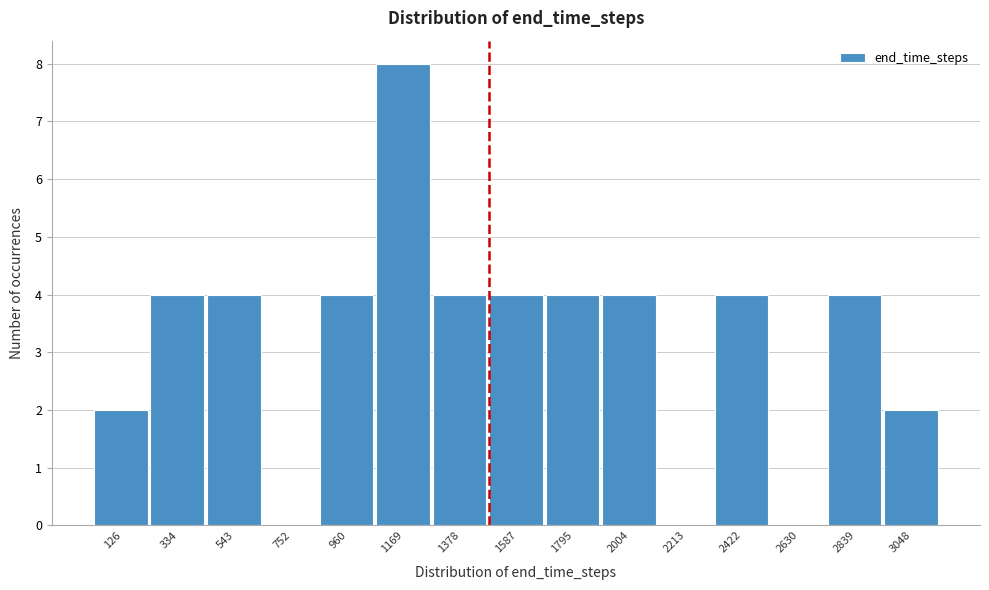

Reading left to right, extract all data points from this chart.

126=2	334=4	543=4	752=0	960=4	1169=8	1378=4	1587=4	1795=4	2004=4	2213=0	2422=4	2630=0	2839=4	3048=2